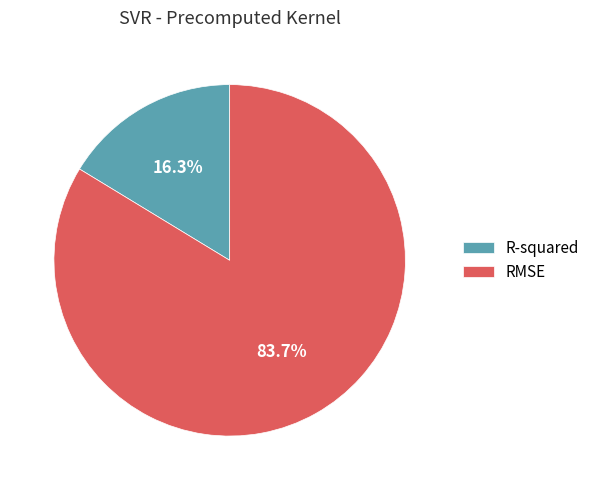

Do RMSE and R-squared together represent more than half of the pie?

Yes